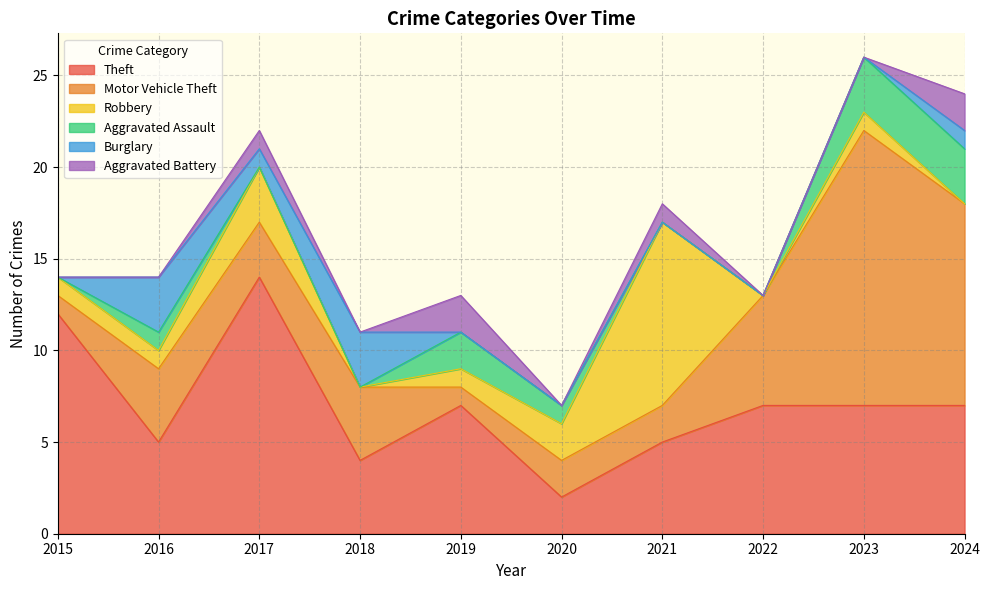

True or false: Theft and Robbery intersect in this chart.

True